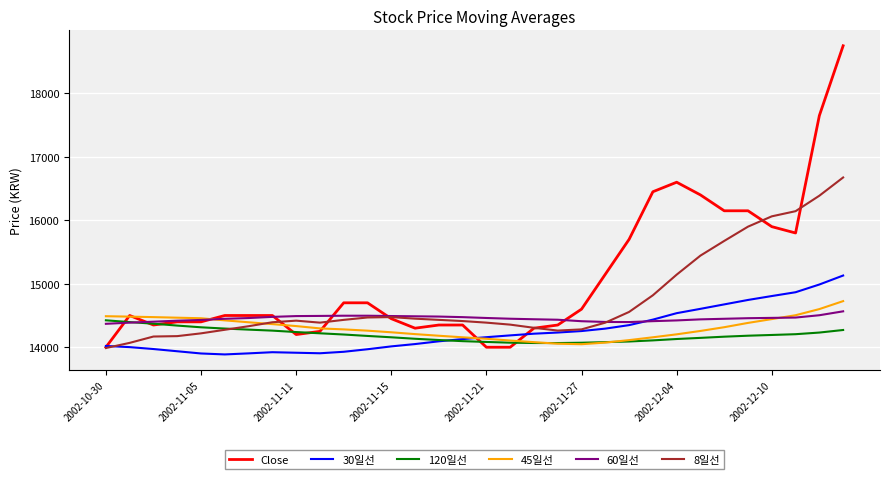

What is the lowest value of the 60일선 series?

14369.2